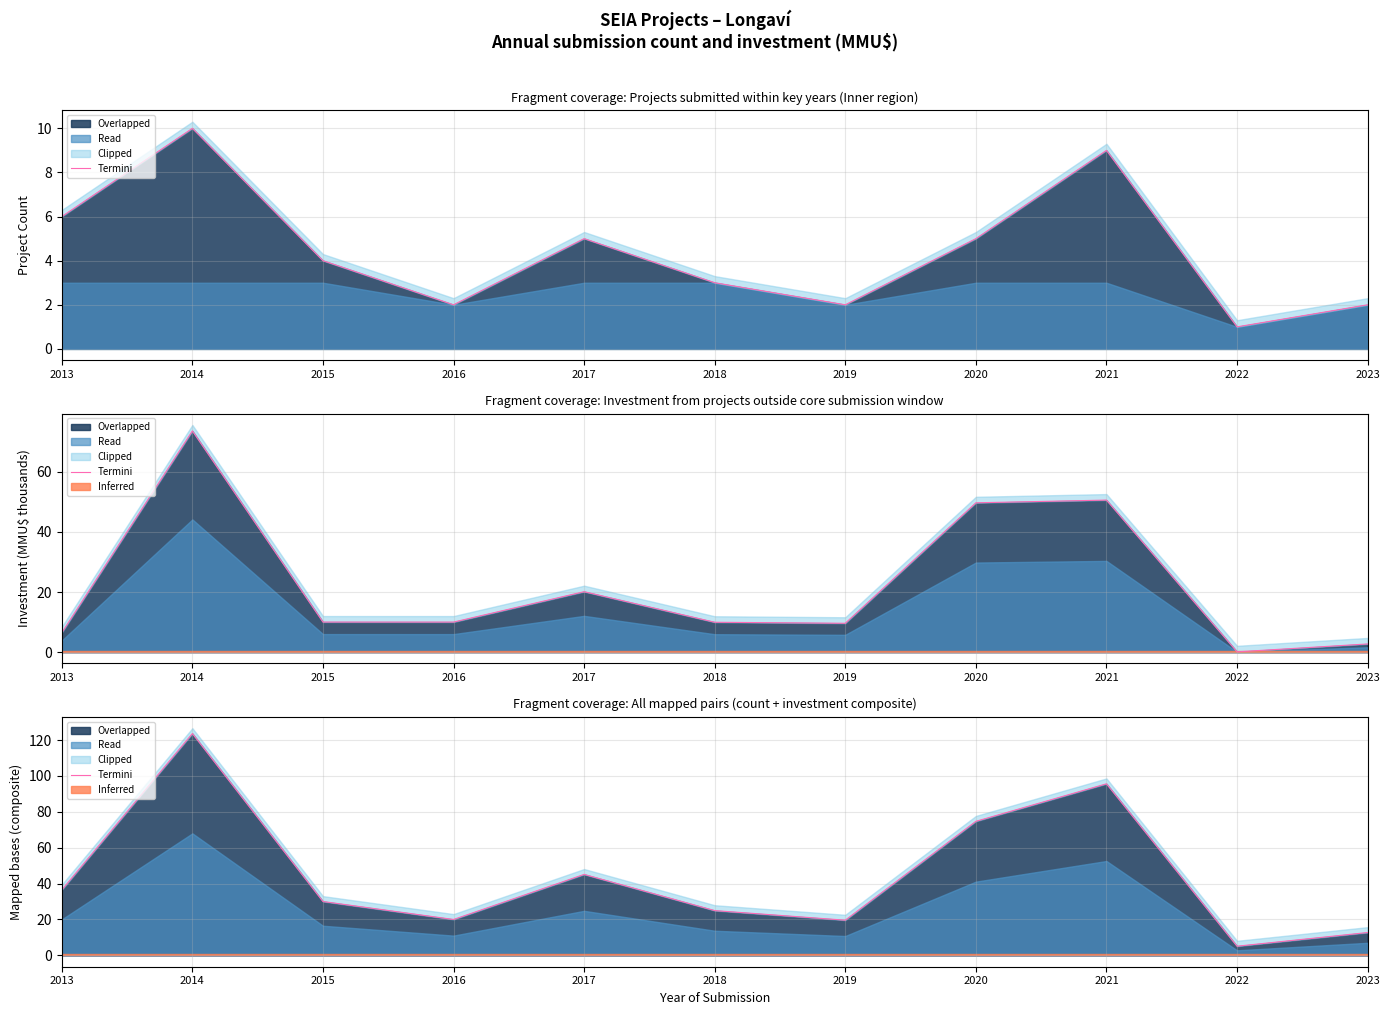

How many points are higher than both their immediate neighbors (excluding endpoints)?

3